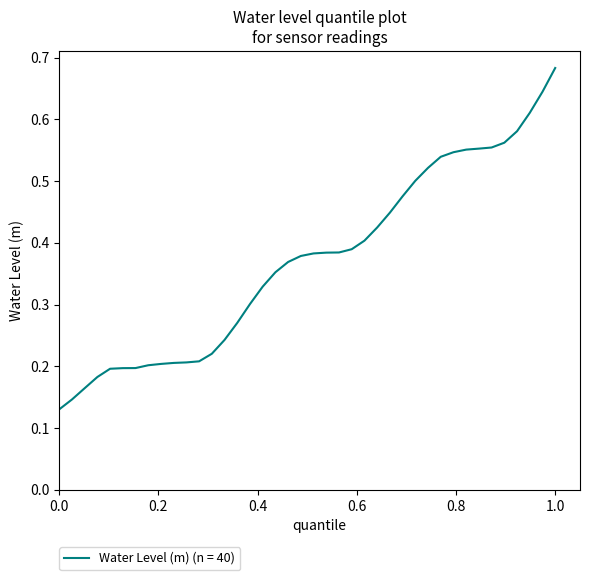

True or false: there are more than 0 points higher than both neighbors.

False